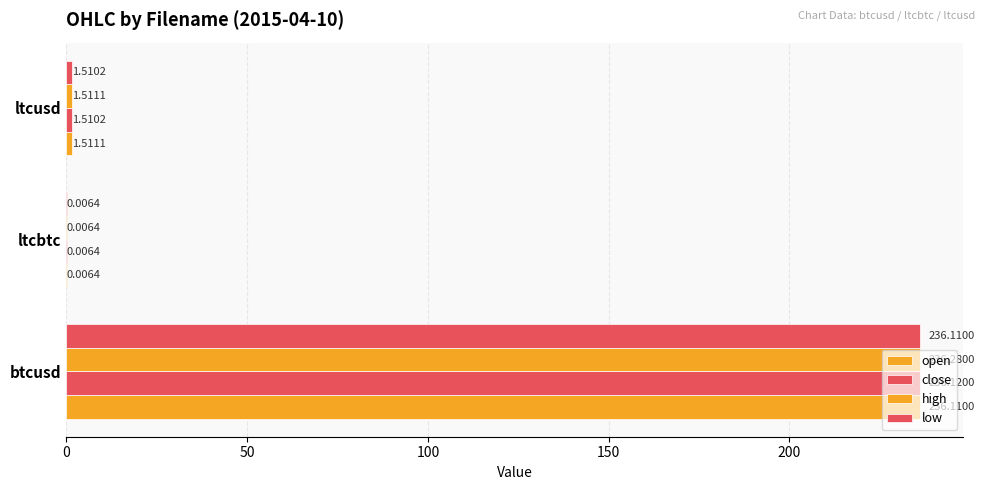

How many data points in high are above 1?

2